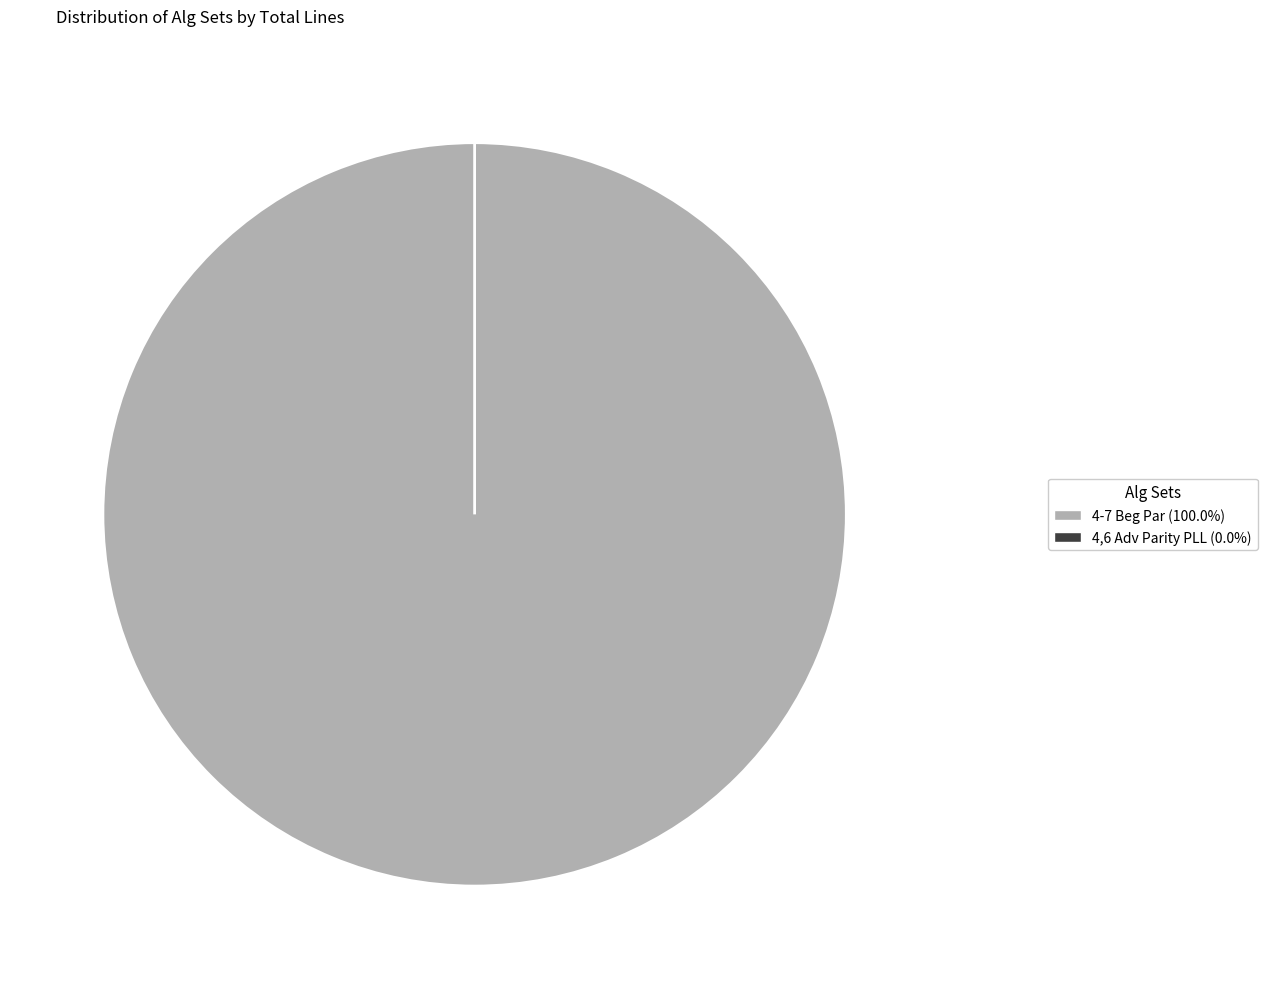

To the nearest percent, what portion does 4-7 Beg Par represent?

100%